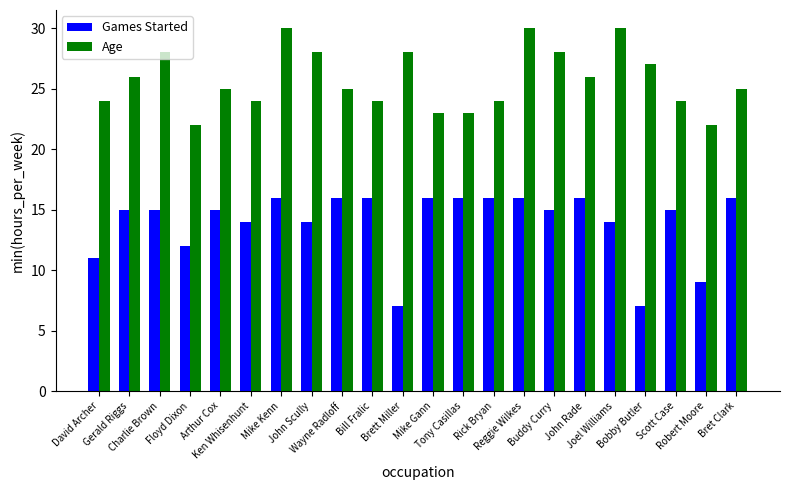

The Age series shows 43 at Wayne Radloff. True or false?

False